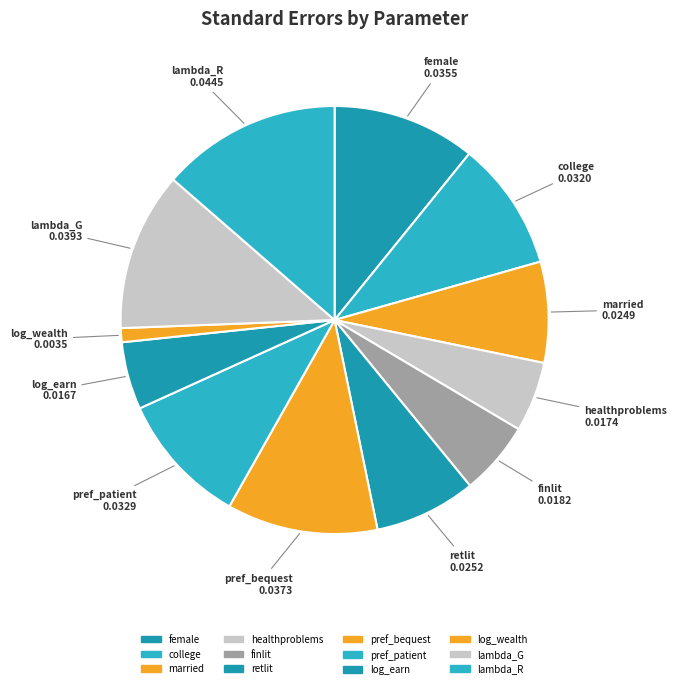

What is the largest slice in the pie chart?

lambda_R